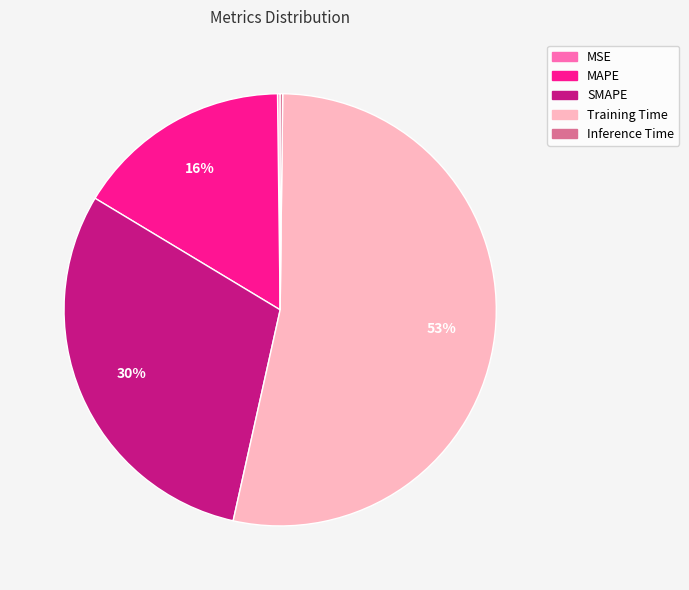

Does any single category account for the majority?

Yes